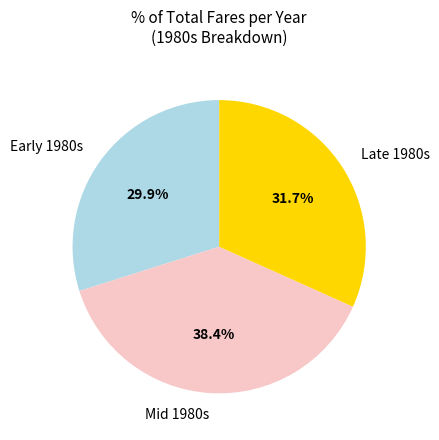

Is there a majority slice in this chart?

No